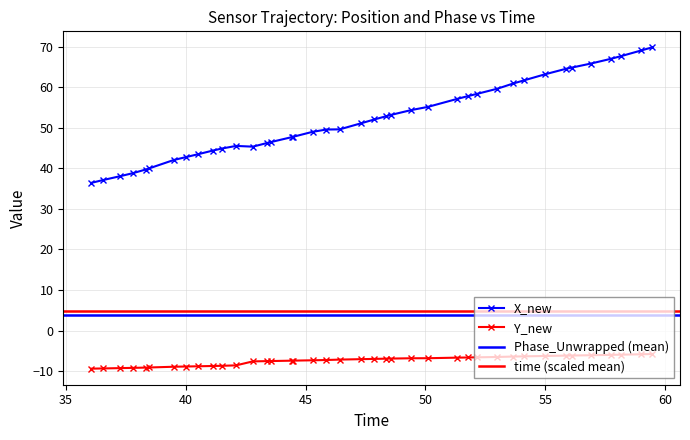

At how many categories does at least one series exceed 66?

4